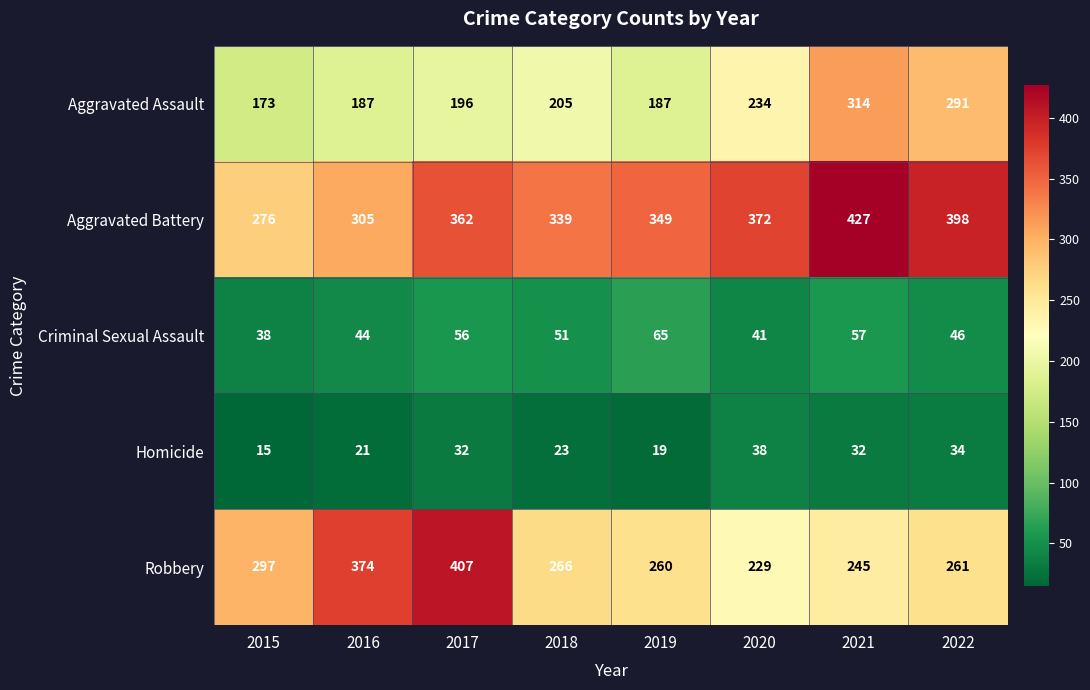

Which category has the highest value in the Criminal Sexual Assault series?

2019